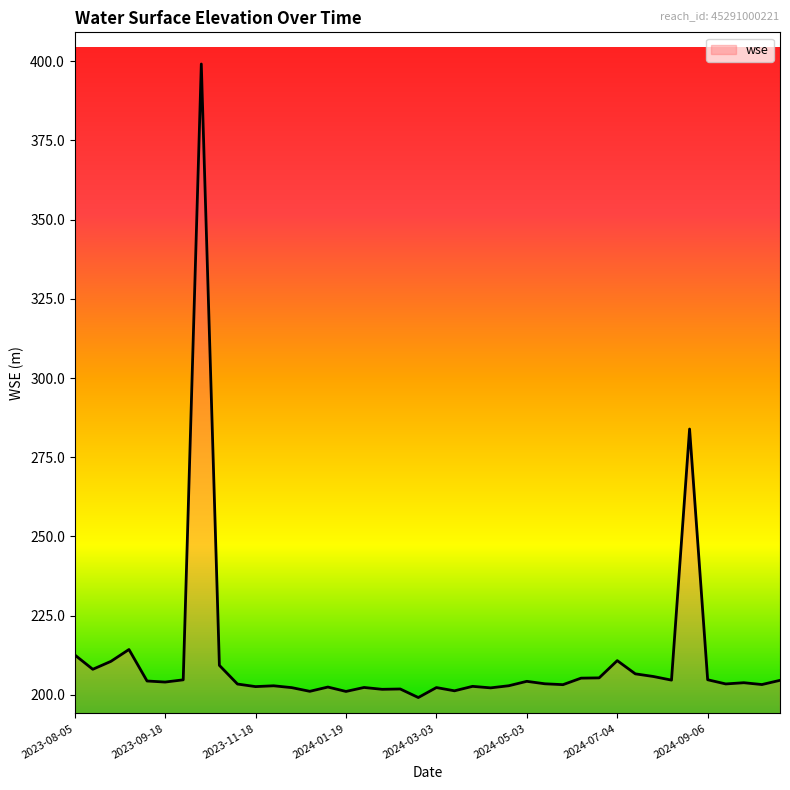

What is the difference between the maximum and minimum values?

200.0